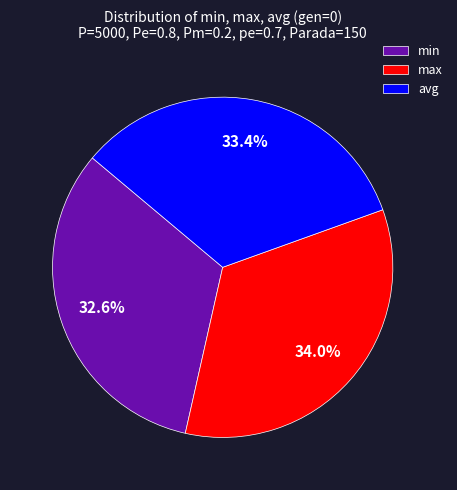

Does any single category account for the majority?

No